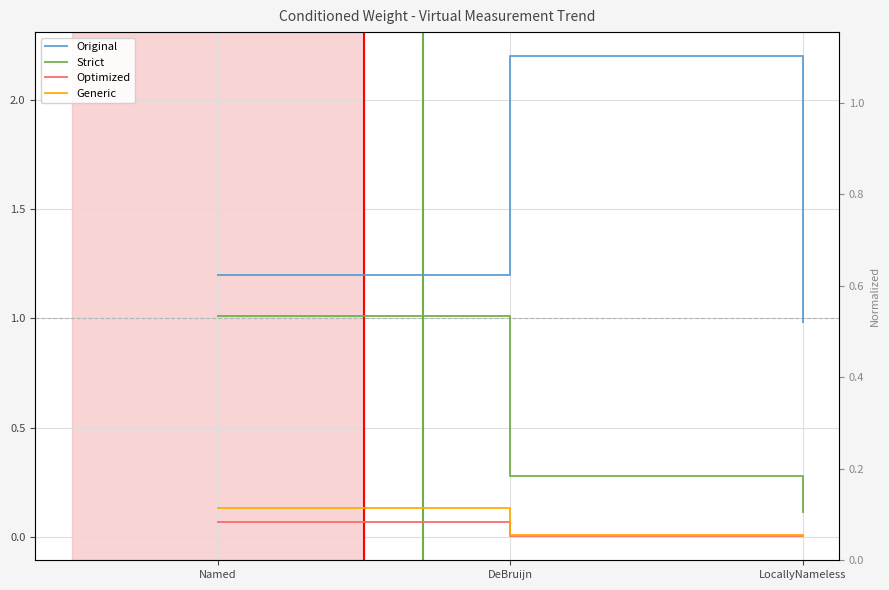

True or false: Strict has a value of 0.2 at LocallyNameless.

False